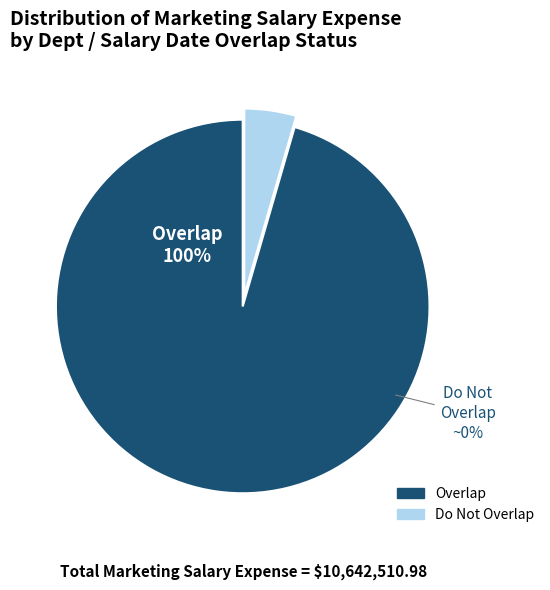

Which slice represents more than half of the pie?

overlap